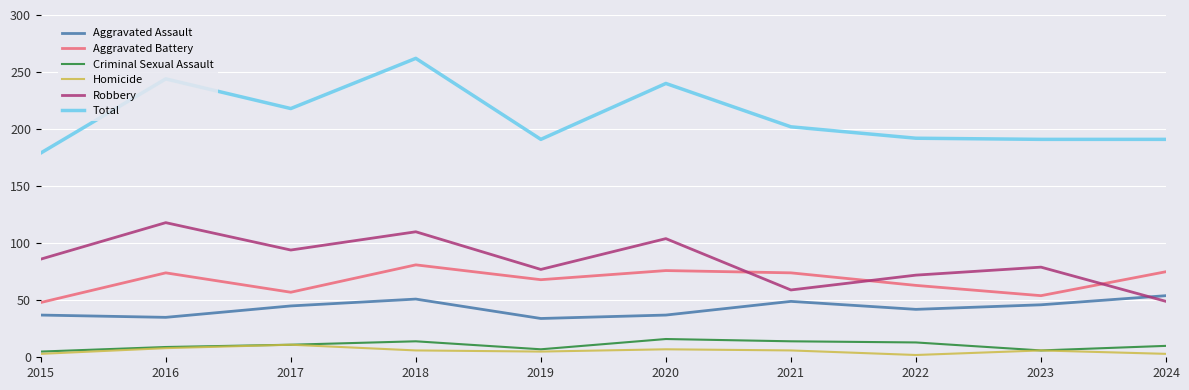

What is the sum of all Criminal Sexual Assault values?

105